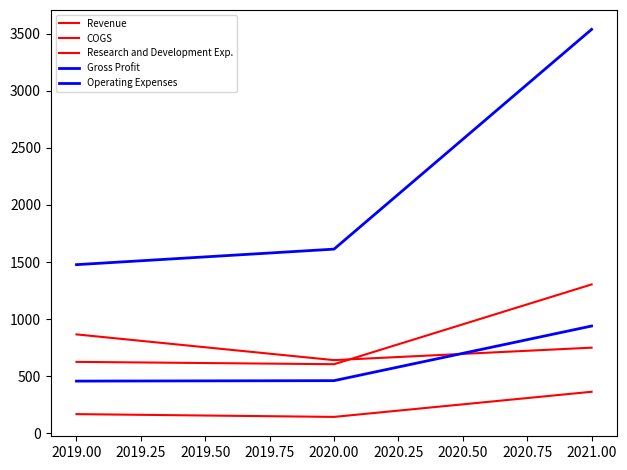

What is the average value of the Revenue series?

844.9